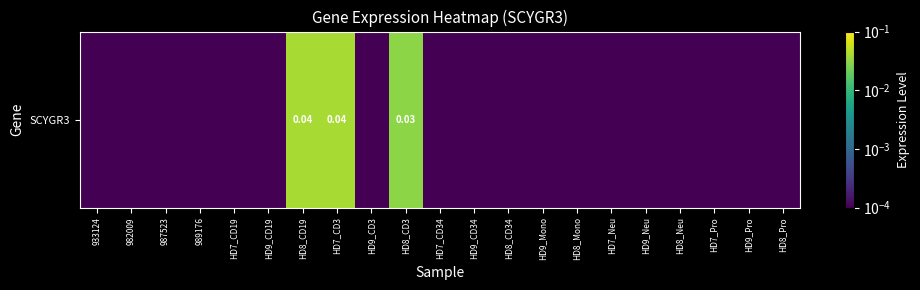

List the labels in order of value, smallest first.

933124, 982009, 987523, 989176, HD7_CD19, HD9_CD19, HD9_CD3, HD7_CD34, HD9_CD34, HD8_CD34, HD9_Mono, HD8_Mono, HD7_Neu, HD9_Neu, HD8_Neu, HD7_Pro, HD9_Pro, HD8_Pro, HD8_CD3, HD8_CD19, HD7_CD3